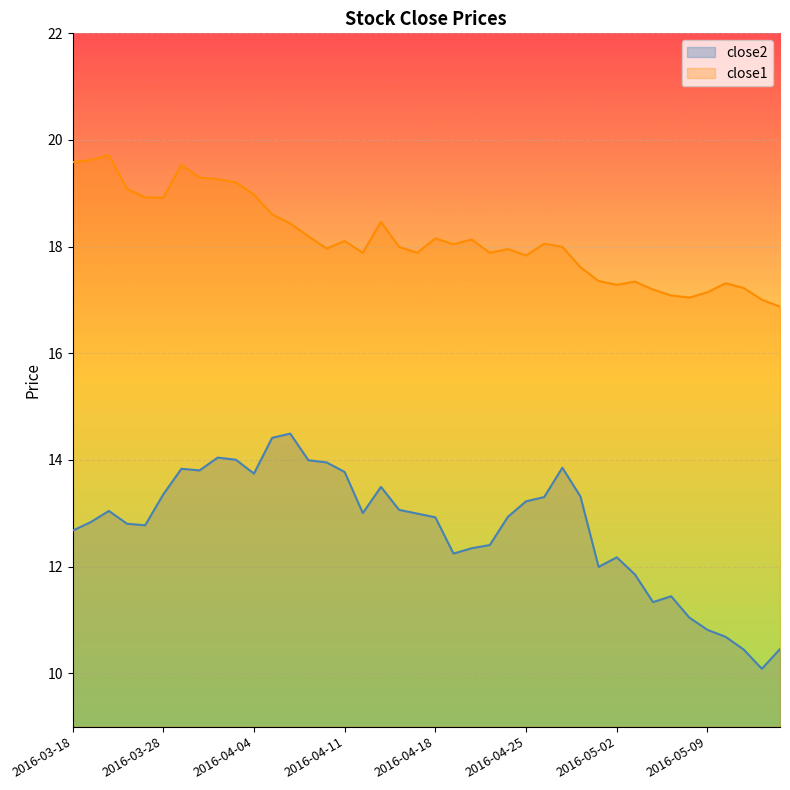

Reading left to right, extract all data points from this chart.

close2: 2016-03-18=12.7	2016-03-21=12.8	2016-03-22=13.0	2016-03-23=12.8	2016-03-24=12.8	2016-03-28=13.4	2016-03-29=13.8	2016-03-30=13.8	2016-03-31=14.0	2016-04-01=14.0	2016-04-04=13.7	2016-04-05=14.4	2016-04-06=14.5	2016-04-07=14.0	2016-04-08=14.0	2016-04-11=13.8	2016-04-12=13.0	2016-04-13=13.5	2016-04-14=13.1	2016-04-15=13.0	2016-04-18=12.9	2016-04-19=12.2	2016-04-20=12.3	2016-04-21=12.4	2016-04-22=12.9	2016-04-25=13.2	2016-04-26=13.3	2016-04-27=13.9	2016-04-28=13.3	2016-04-29=12.0	2016-05-02=12.2	2016-05-03=11.9	2016-05-04=11.3	2016-05-05=11.4	2016-05-06=11.0	2016-05-09=10.8	2016-05-10=10.7	2016-05-11=10.4	2016-05-12=10.1	2016-05-13=10.5
close1: 2016-03-18=19.6	2016-03-21=19.6	2016-03-22=19.7	2016-03-23=19.1	2016-03-24=18.9	2016-03-28=18.9	2016-03-29=19.5	2016-03-30=19.3	2016-03-31=19.3	2016-04-01=19.2	2016-04-04=19.0	2016-04-05=18.6	2016-04-06=18.4	2016-04-07=18.2	2016-04-08=18.0	2016-04-11=18.1	2016-04-12=17.9	2016-04-13=18.5	2016-04-14=18.0	2016-04-15=17.9	2016-04-18=18.2	2016-04-19=18.0	2016-04-20=18.1	2016-04-21=17.9	2016-04-22=18.0	2016-04-25=17.8	2016-04-26=18.1	2016-04-27=18.0	2016-04-28=17.6	2016-04-29=17.4	2016-05-02=17.3	2016-05-03=17.3	2016-05-04=17.2	2016-05-05=17.1	2016-05-06=17.0	2016-05-09=17.1	2016-05-10=17.3	2016-05-11=17.2	2016-05-12=17.0	2016-05-13=16.9